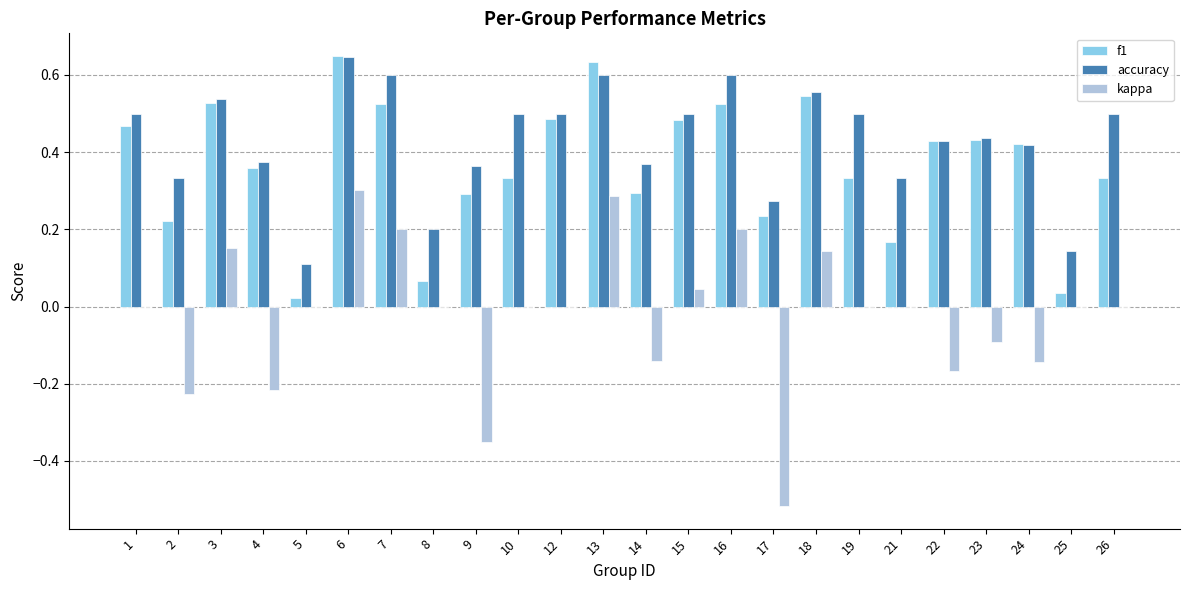

Which series has the widest spread of values?

kappa